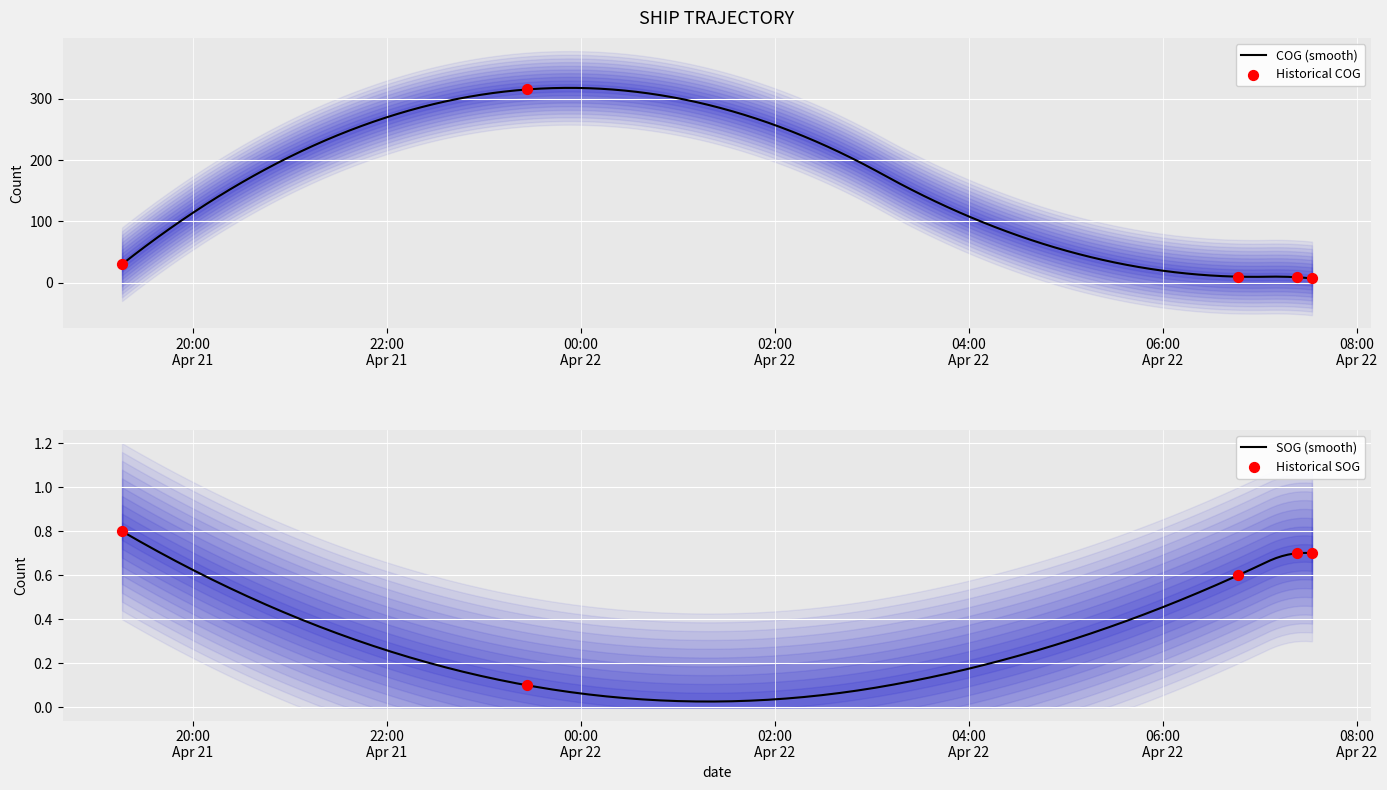

What are all the series names shown in the legend?

SOG, COG